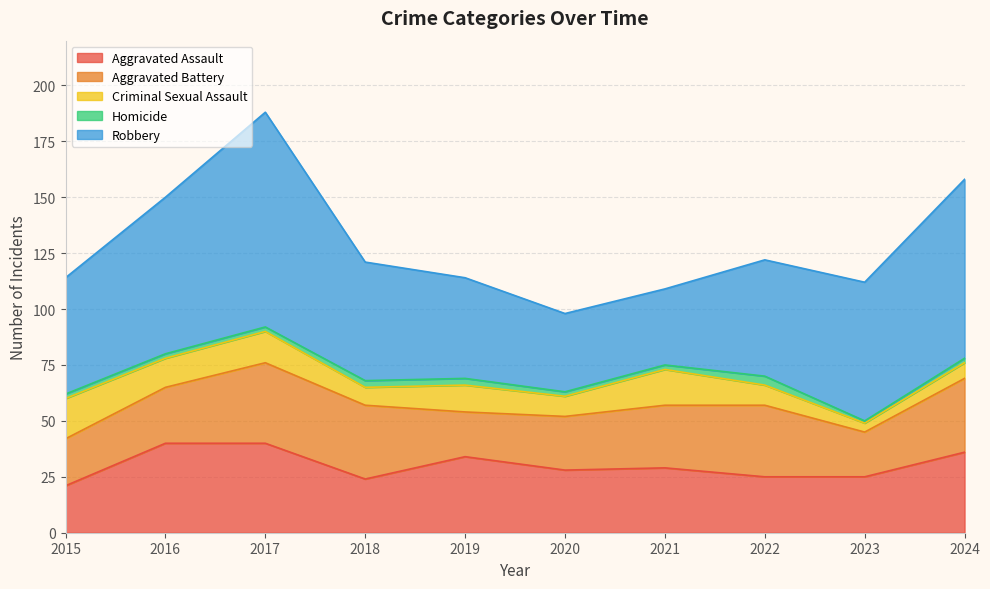

The value of Aggravated Battery at 2021 is 47. True or false?

False